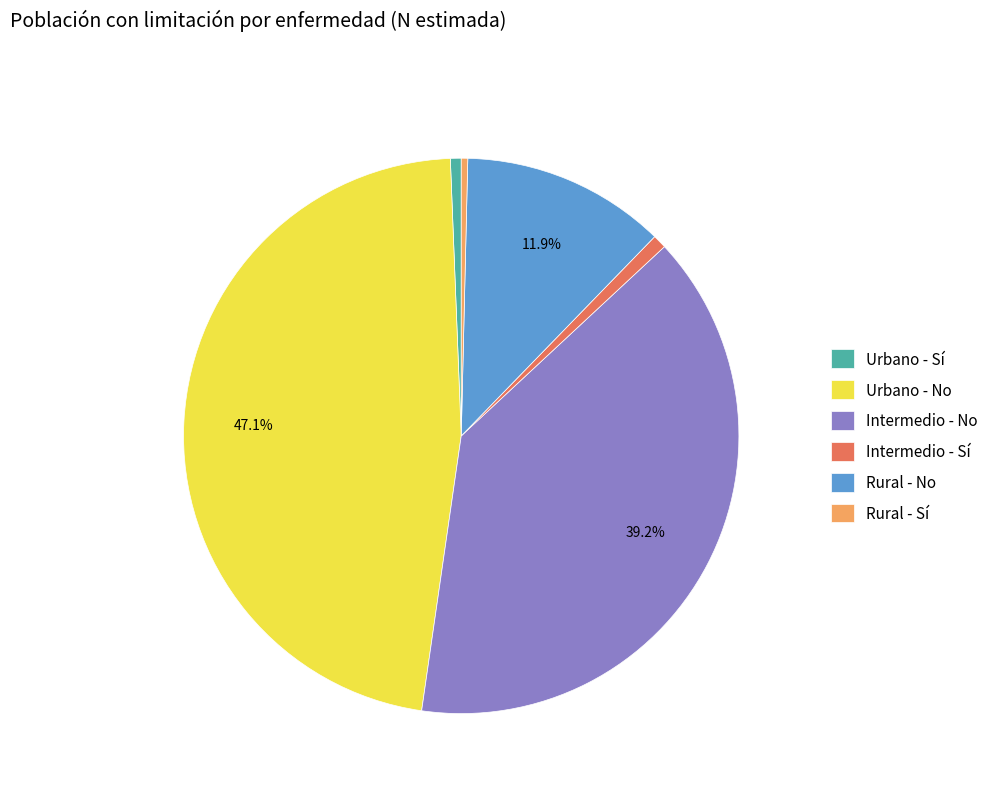

What percentage is the Intermedio - Sí slice, to the nearest percent?

1%